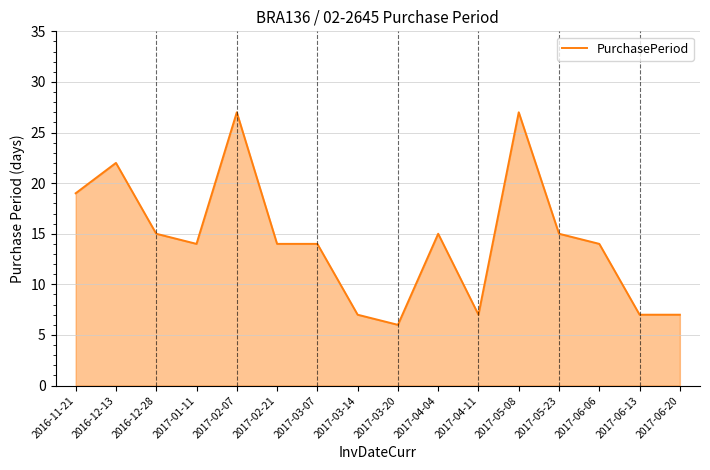

How many distinct data groups are displayed?

1